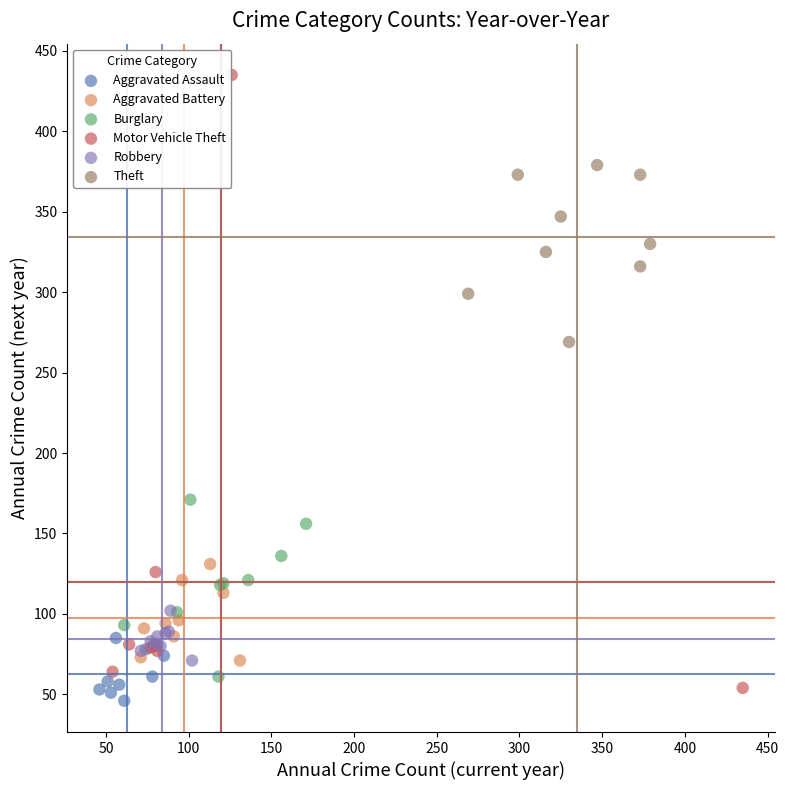

Which series has the largest Y range (max minus min)?

Motor Vehicle Theft